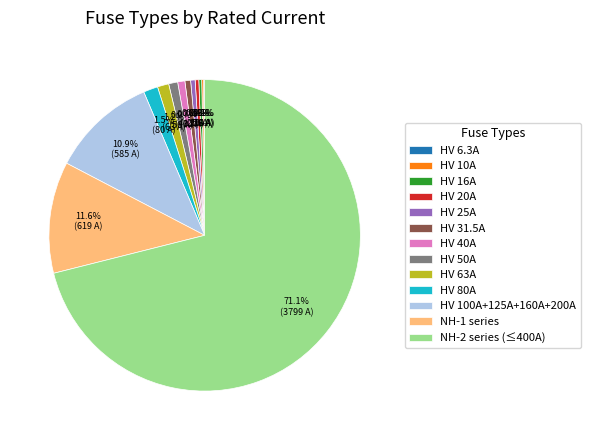

What is the largest slice in the pie chart?

NH-2 series (≤400A)